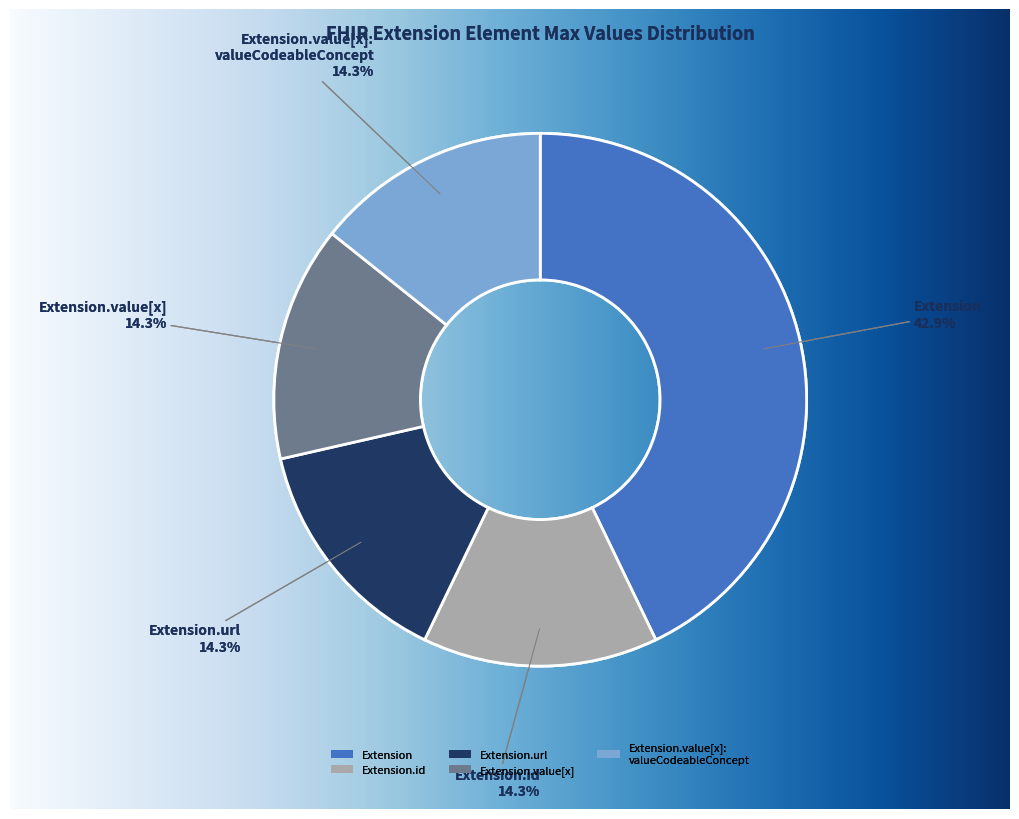

Between Extension.url and Extension.id, which is larger?

Extension.url